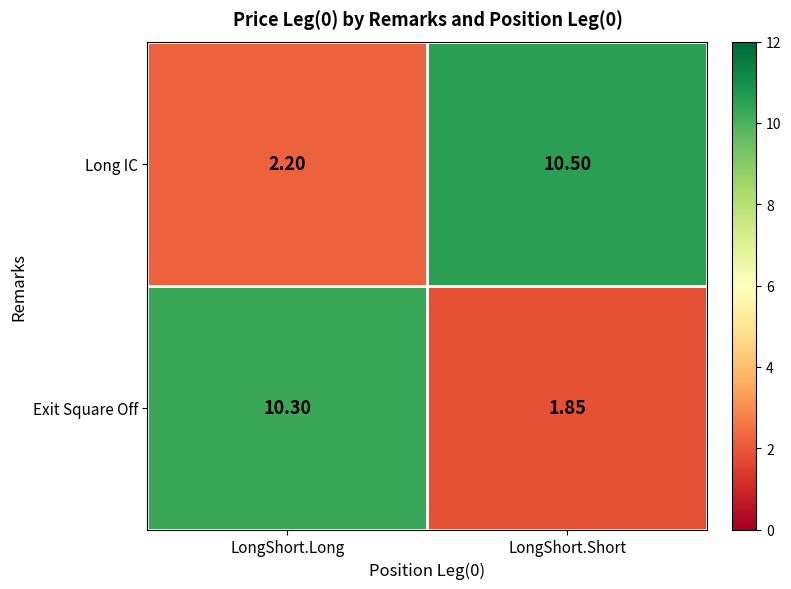

How many data points does each series have?

2